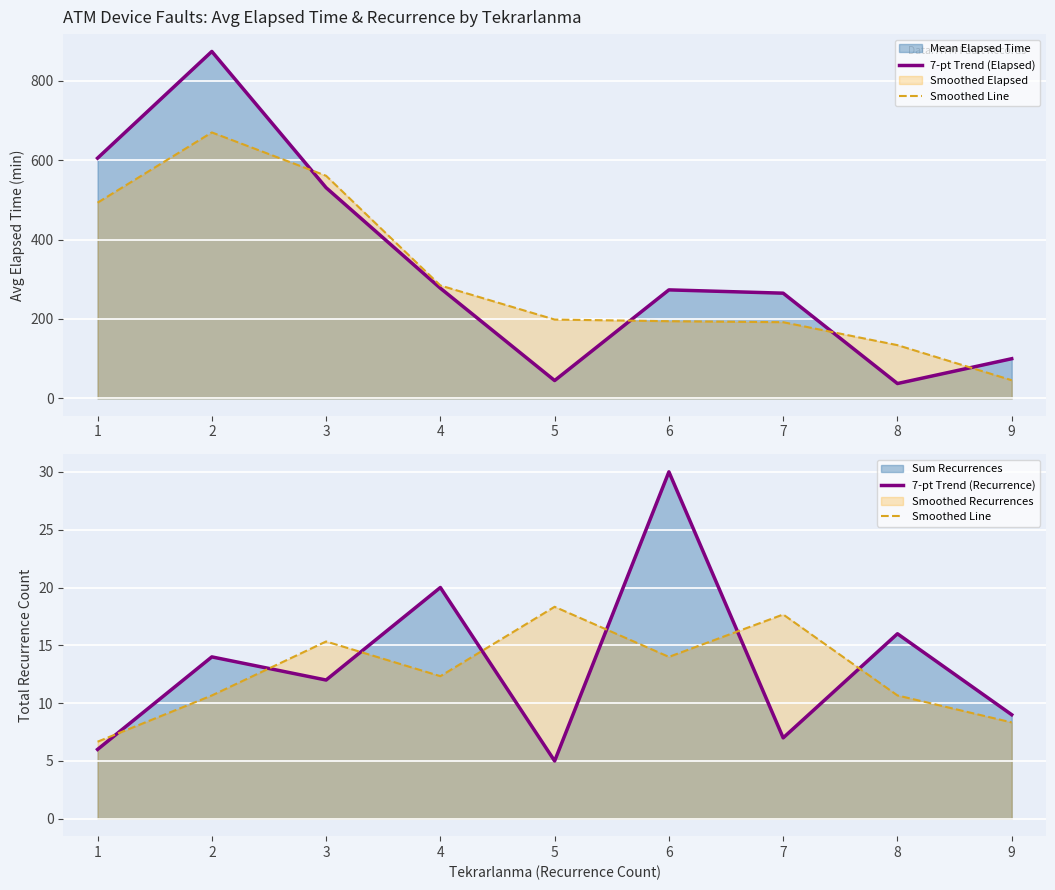

What is the total value across all series at 3?

557.9